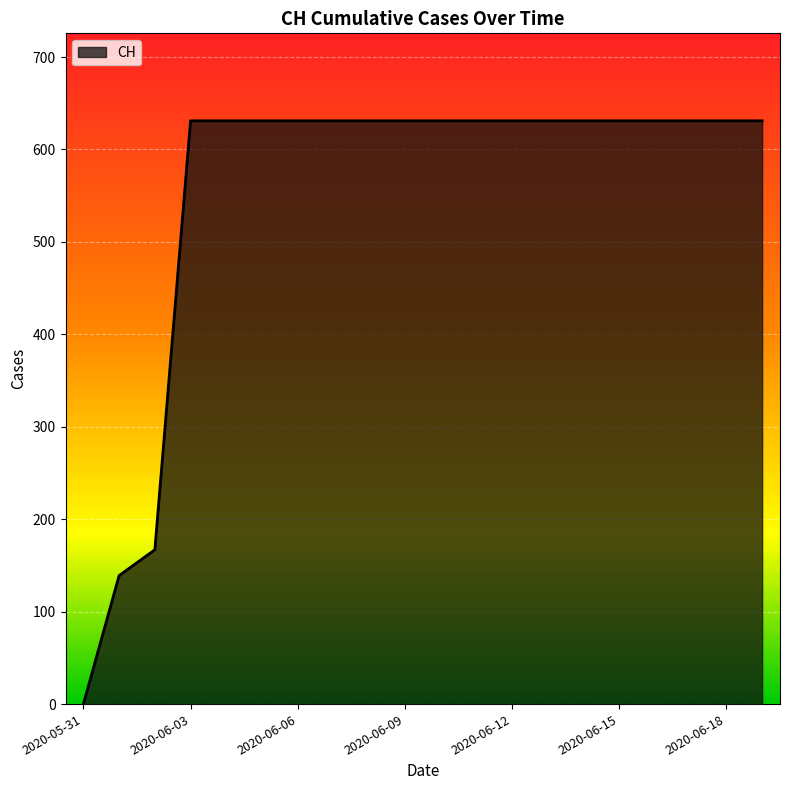

How many lines are shown in the chart?

1